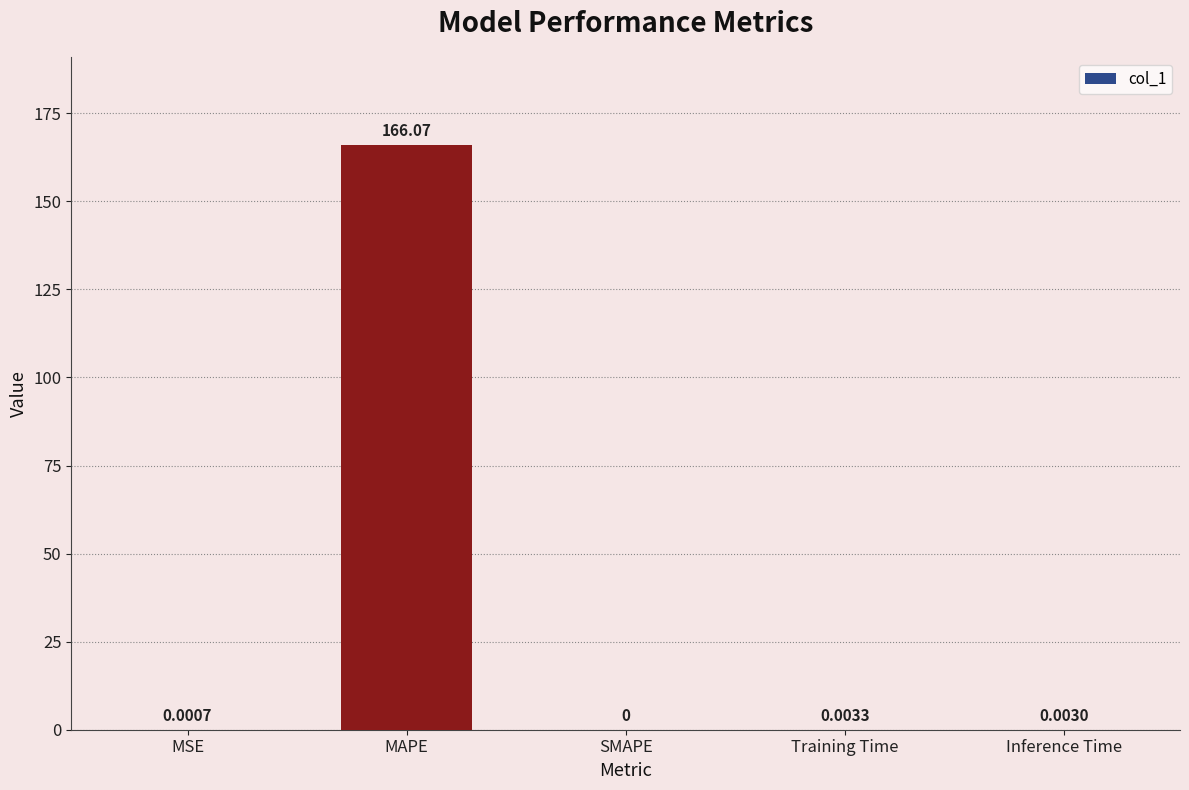

At which category does the chart reach its peak across all series?

MAPE